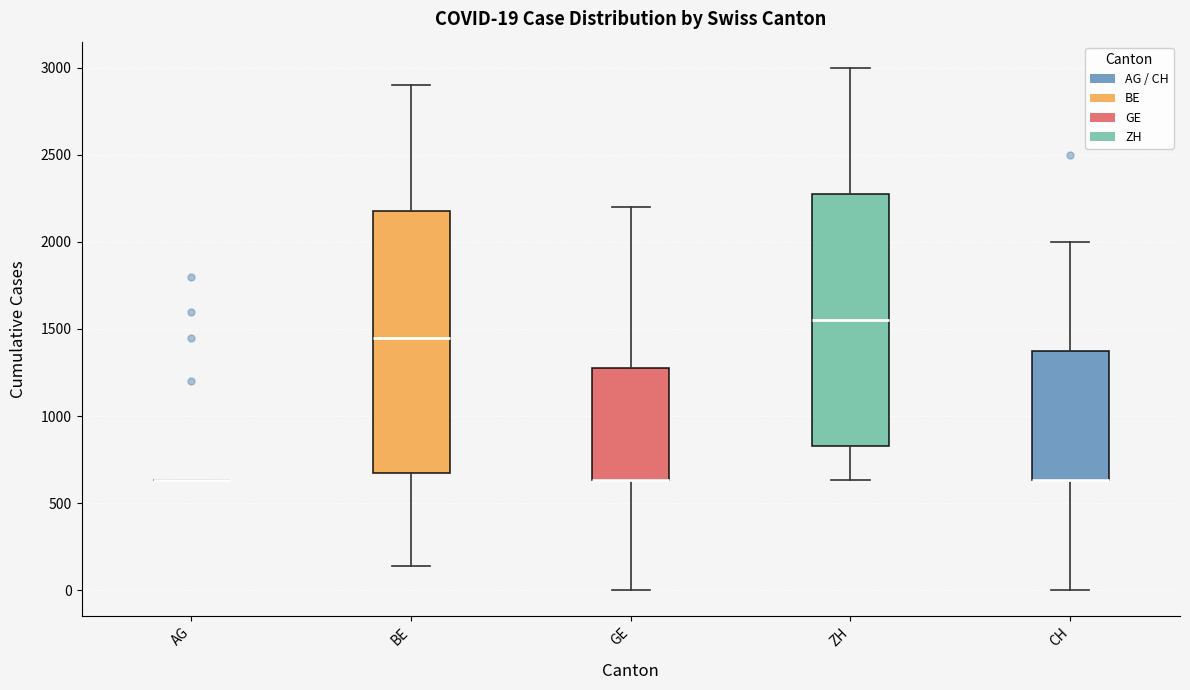

Comparing the boxes themselves (not the whiskers), which one is the tallest?

BE